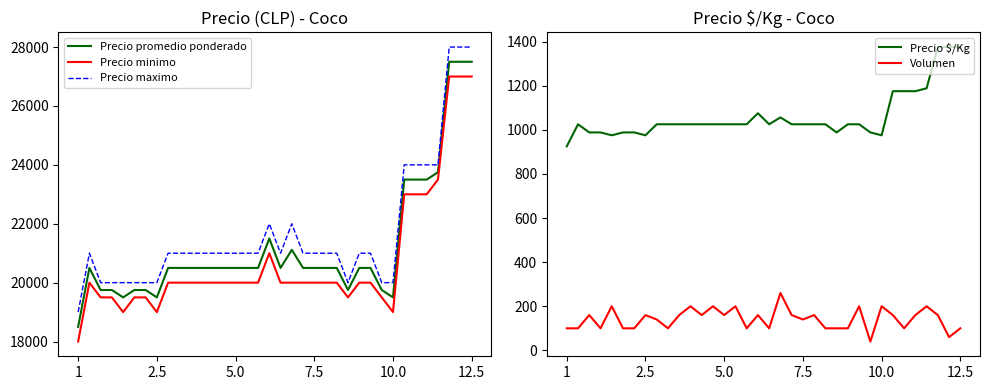

True or false: Precio $/Kg and Precio promedio ponderado cross at least once.

False